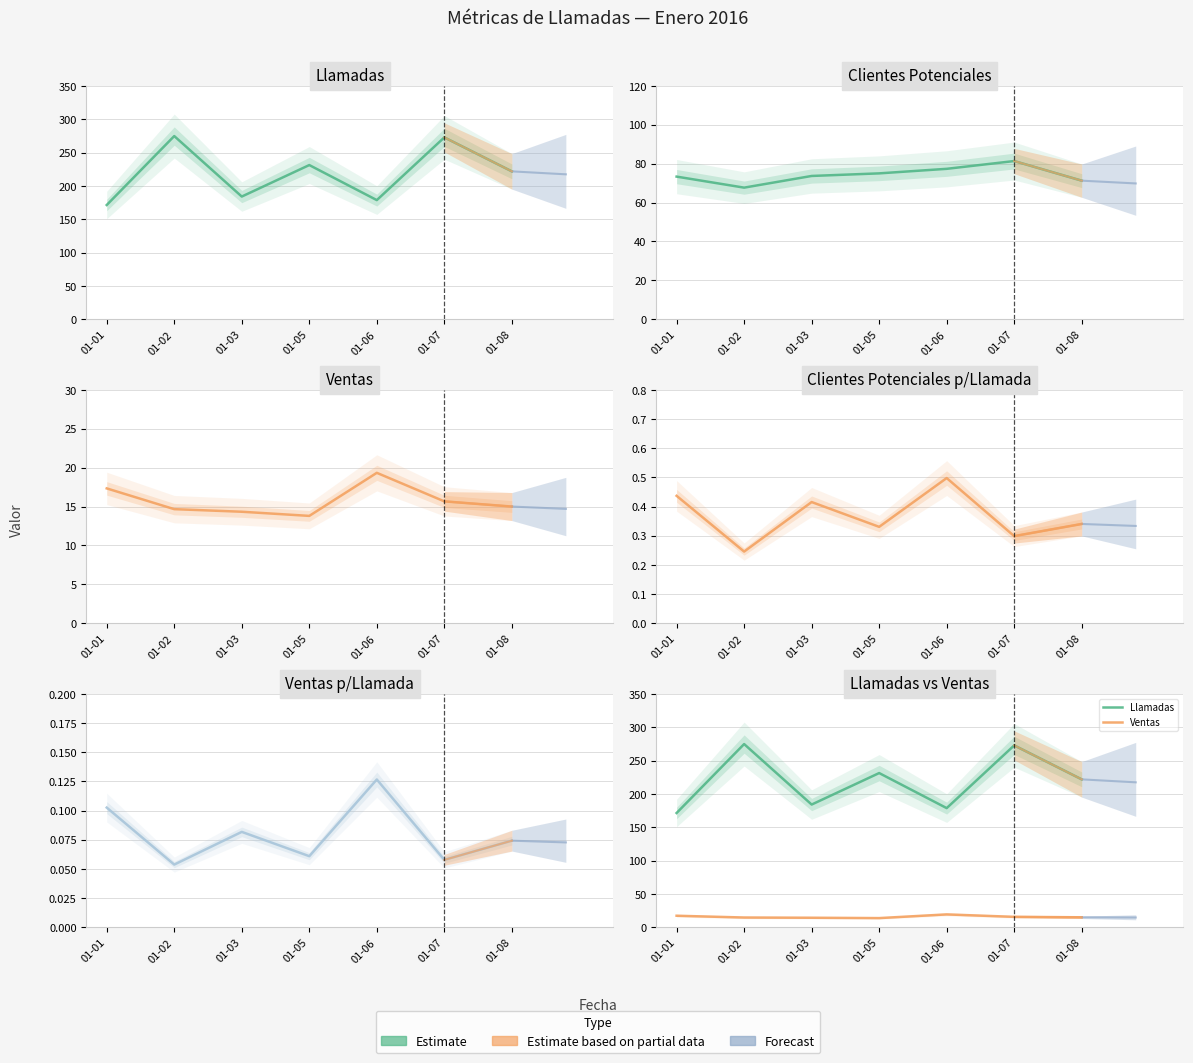

True or false: Llamadas has more than 1 interior local peaks.

True